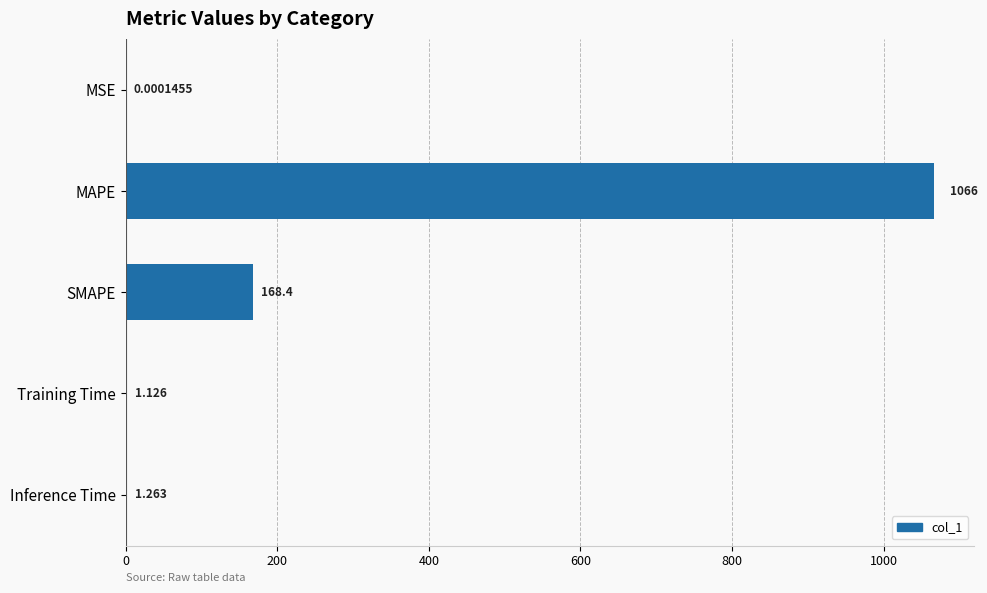

Where is the data nearest to the value 533?

SMAPE